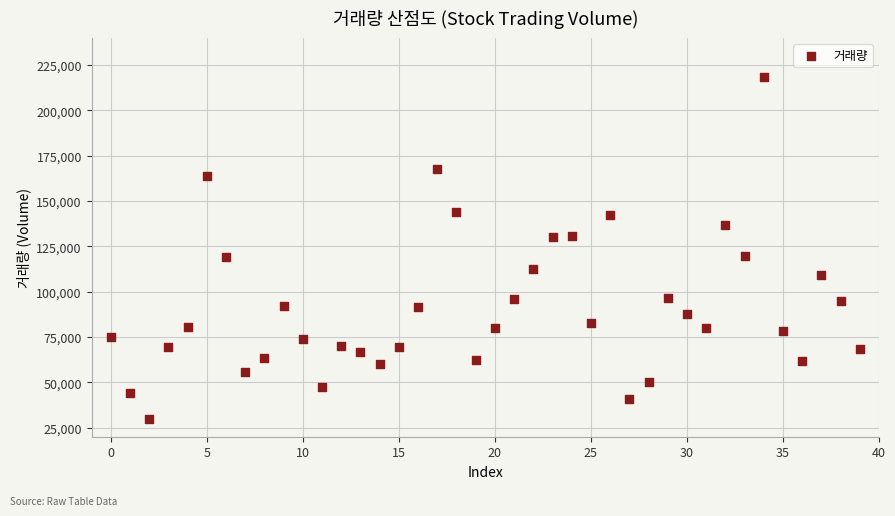

What is the range of Y values (max minus min)?

188837